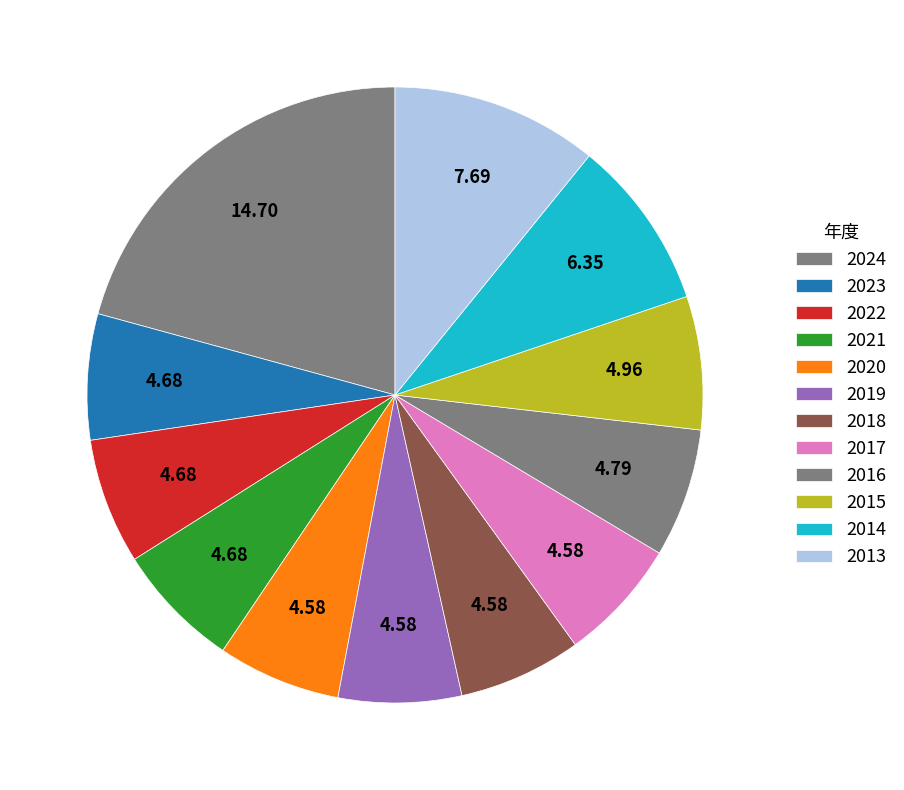

Is the sum of 2014 and 2021 greater than half?

No